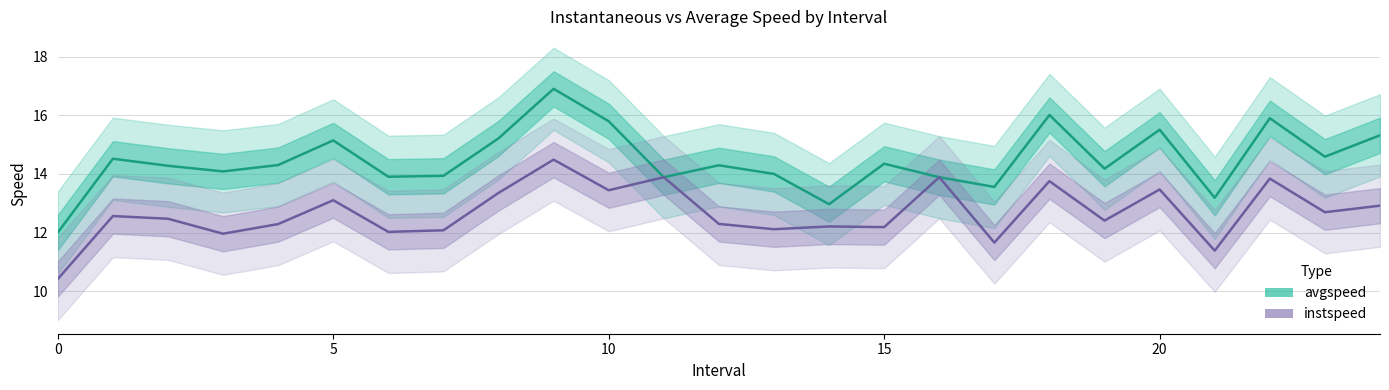

What is the smallest value displayed?

10.4